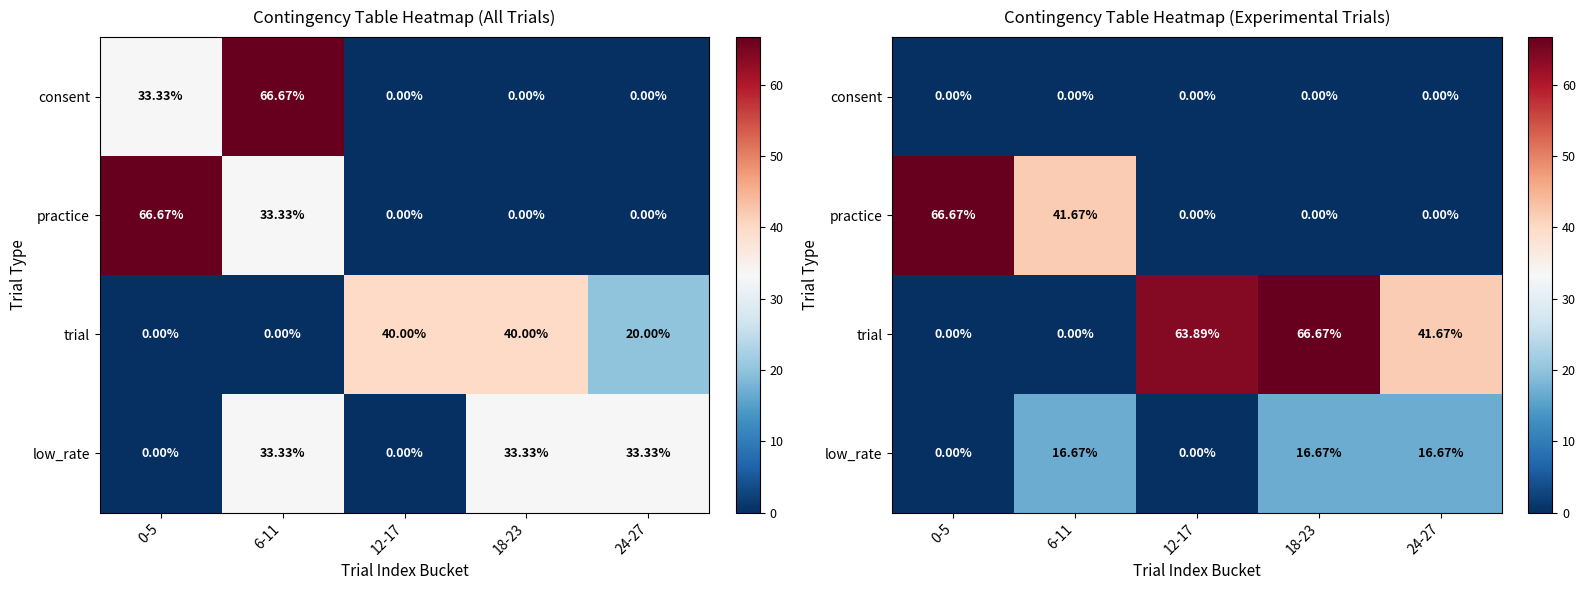

What is the maximum value shown in the chart?

66.7